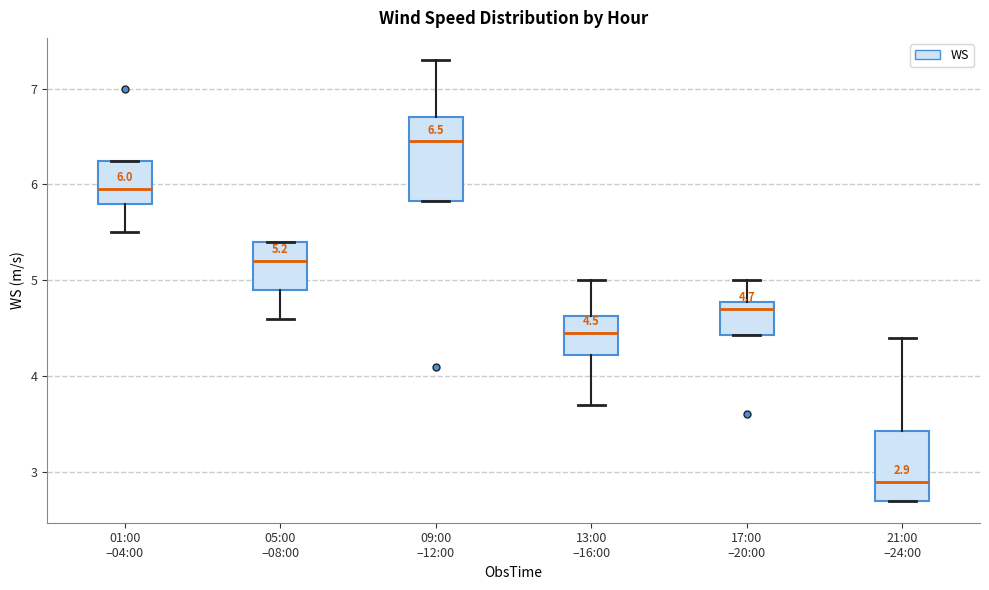

Which box has the highest median line?

09:00 –12:00